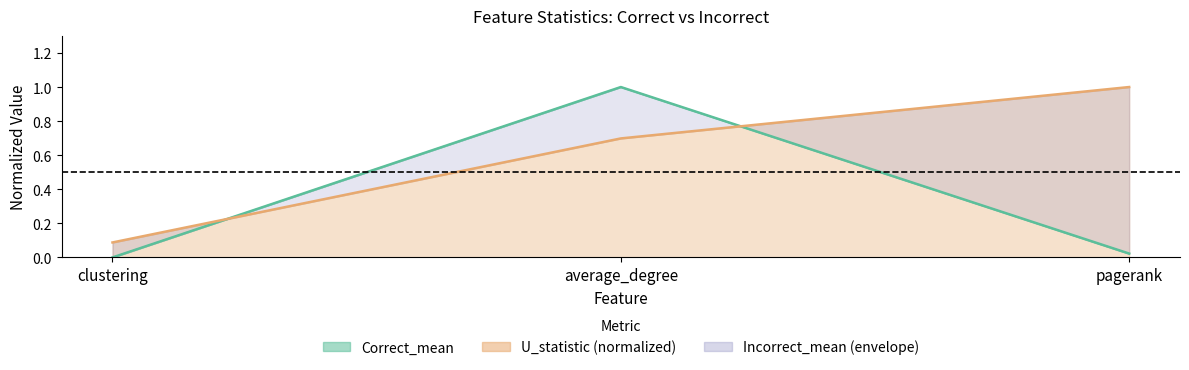

The value of Incorrect_mean at pagerank is 0.0. True or false?

False